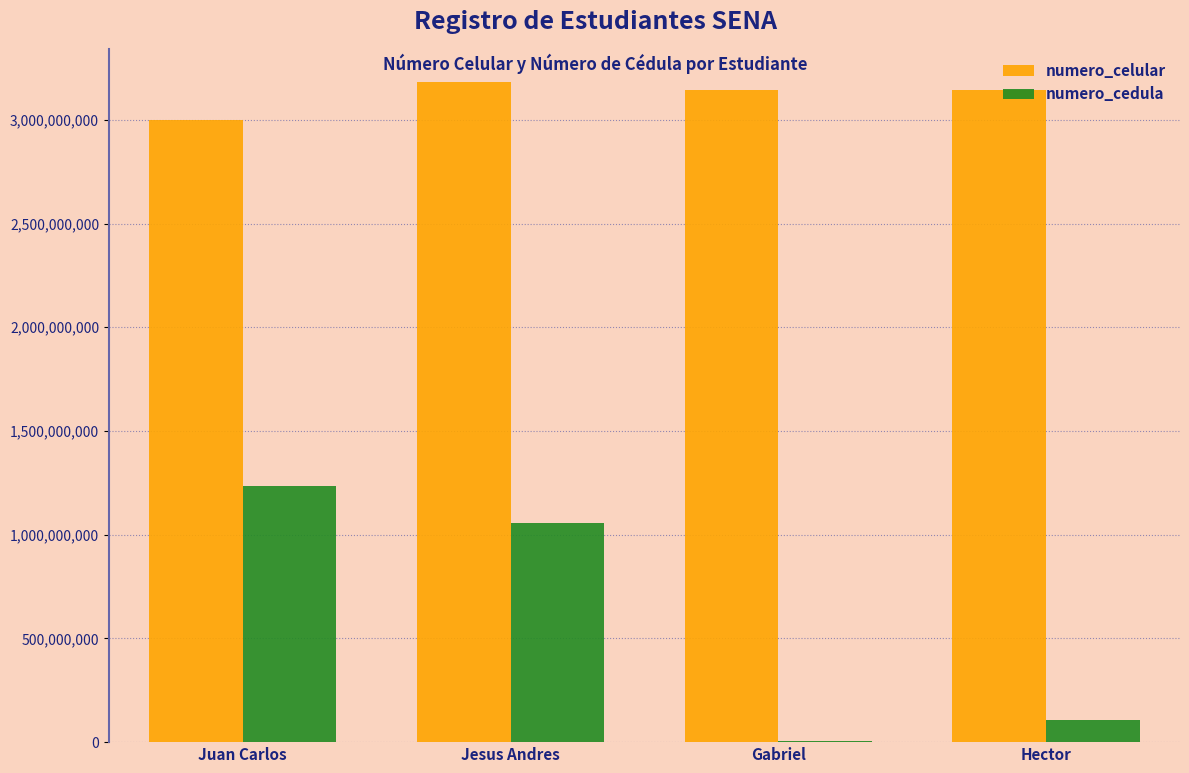

Does the chart contain stacked bars?

No